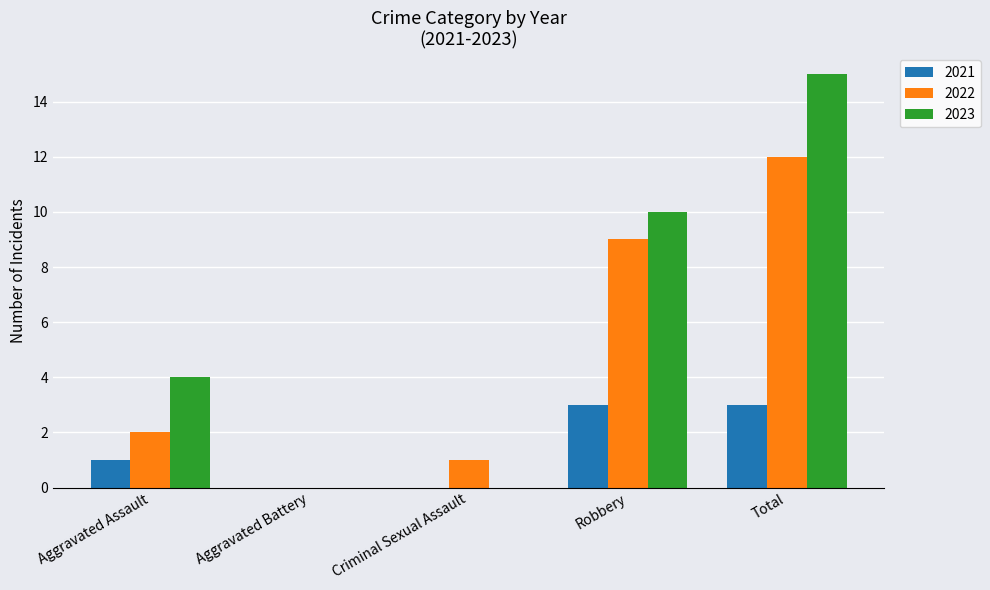

What is the sum of all 2023 values?

29